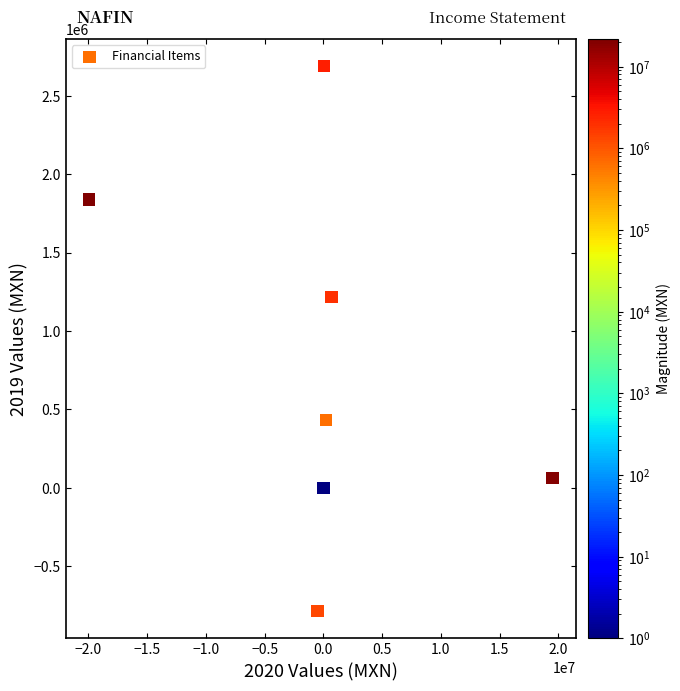

What Y value in the scatter plot is closest to 951500?

1217000